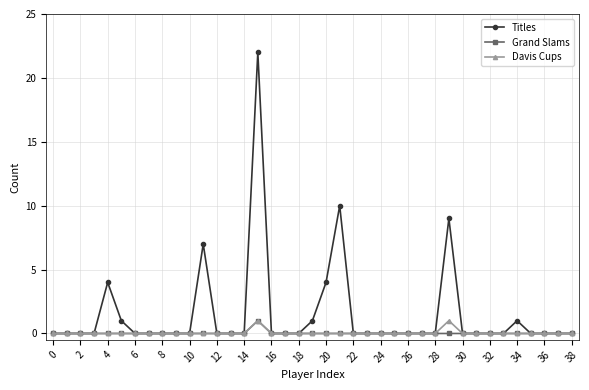

Which series has the widest spread of values?

Titles